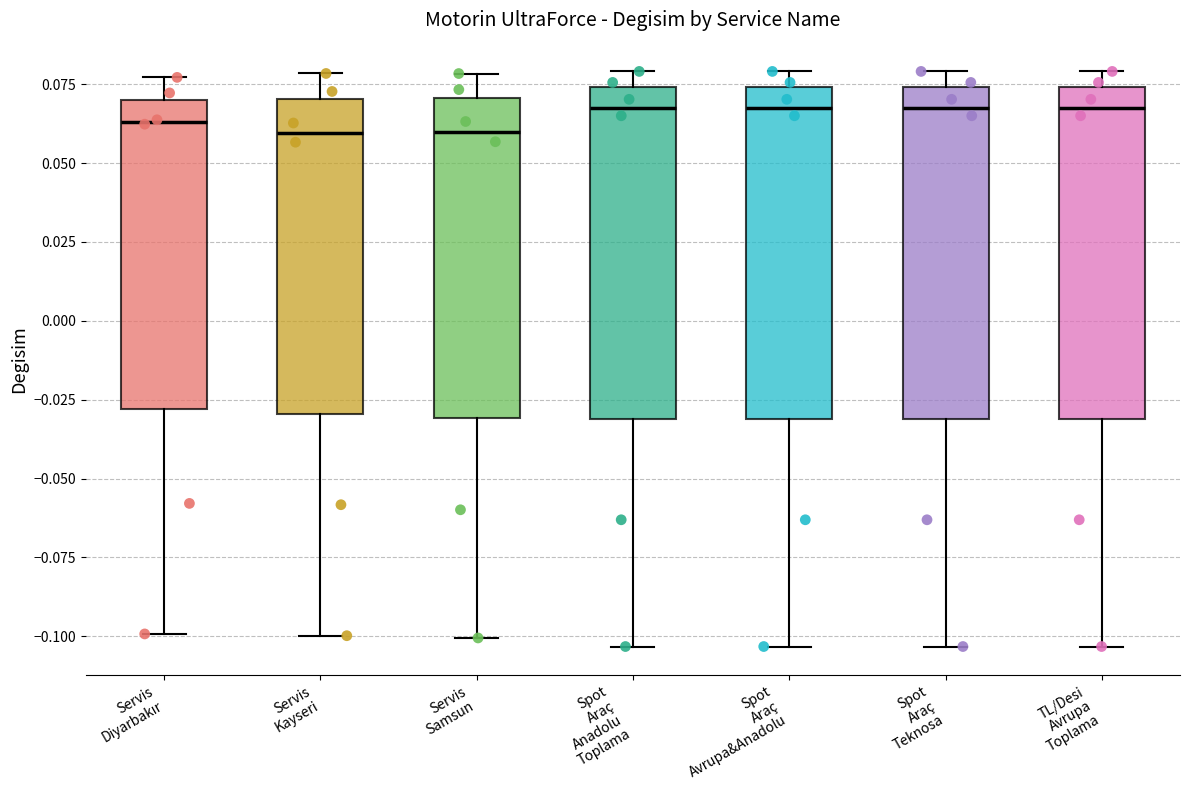

Reading left to right, transcribe this box plot: for each box, give where its median line is, the range the box spans, and where its two whiskers end, as read against the y-axis. The values are not printed on the chart, so give them approximately, as read against the axis.

Servis Diyarbakır: median 0.065, box -0.030 to 0.070, whiskers -0.100 to 0.075
Servis Kayseri: median 0.060, box -0.030 to 0.070, whiskers -0.100 to 0.080
Servis Samsun: median 0.060, box -0.030 to 0.070, whiskers -0.100 to 0.080
Spot Araç Anadolu Toplama: median 0.070, box -0.030 to 0.075, whiskers -0.105 to 0.080
Spot Araç Avrupa&Anadolu: median 0.070, box -0.030 to 0.075, whiskers -0.105 to 0.080
Spot Araç Teknosa: median 0.070, box -0.030 to 0.075, whiskers -0.105 to 0.080
TL/Desi Avrupa Toplama: median 0.070, box -0.030 to 0.075, whiskers -0.105 to 0.080